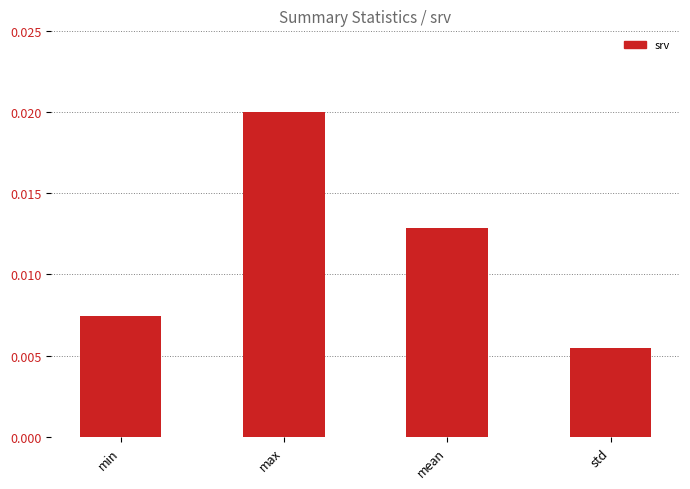

Which has a higher value, max or std?

max